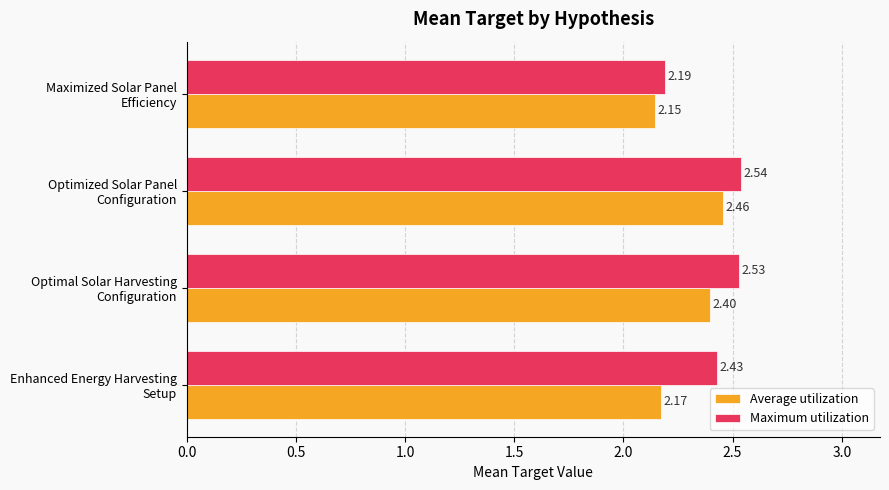

What is the difference between the maximum and minimum values in the Average utilization series?

0.3